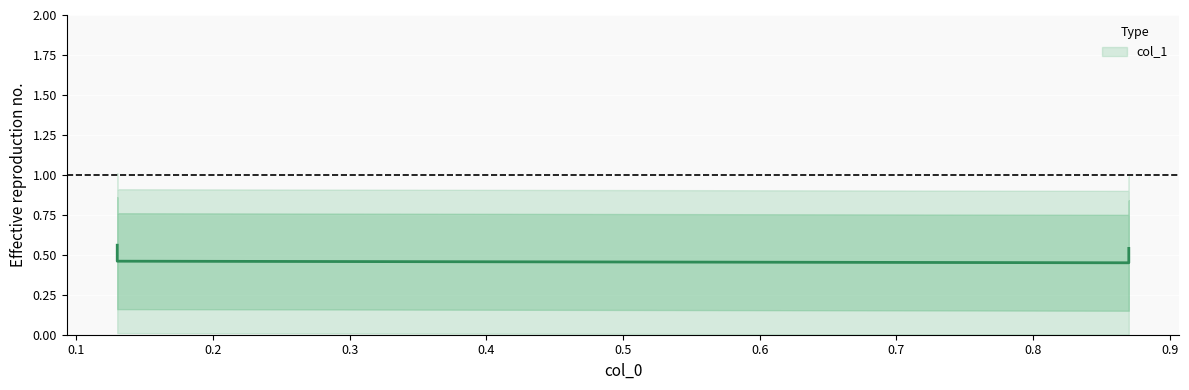

What value does the data have at 0.87?

0.5